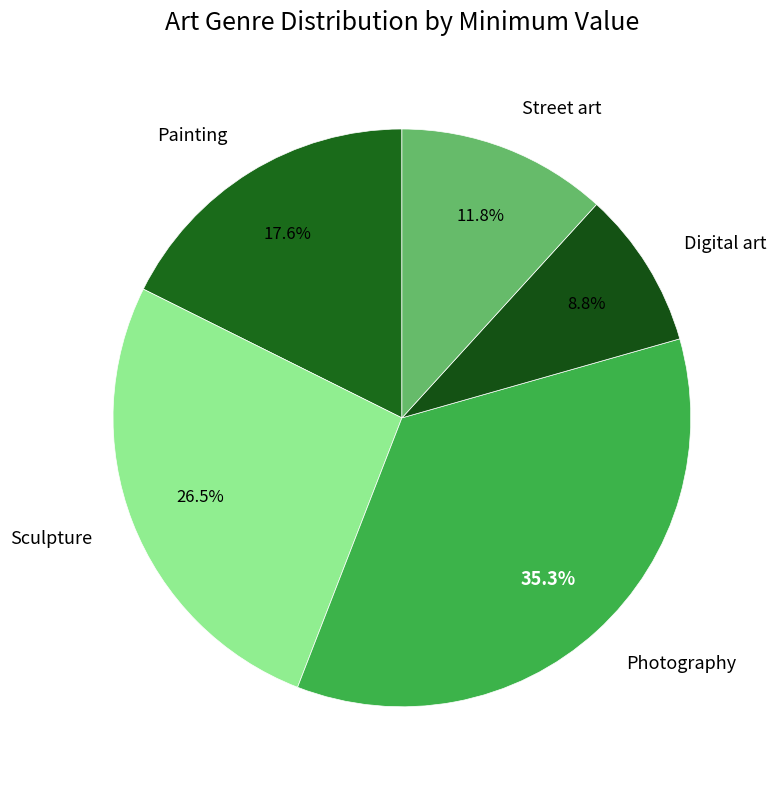

How many segments does this pie chart have?

5